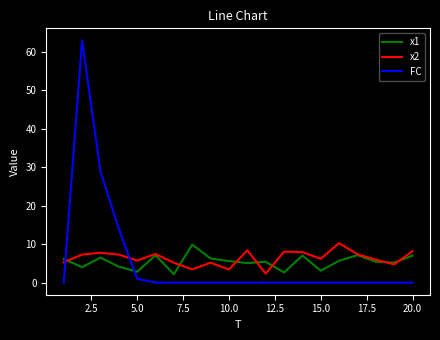

True or false: FC and x1 cross at least once.

True